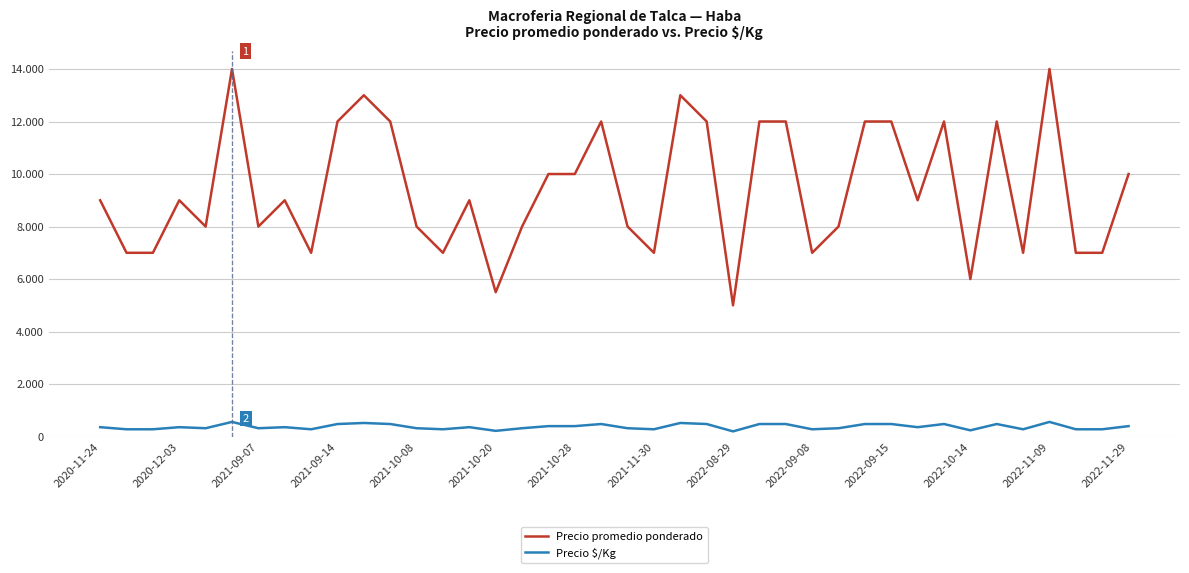

What are all the series names shown in the legend?

Precio promedio ponderado, Precio $/Kg